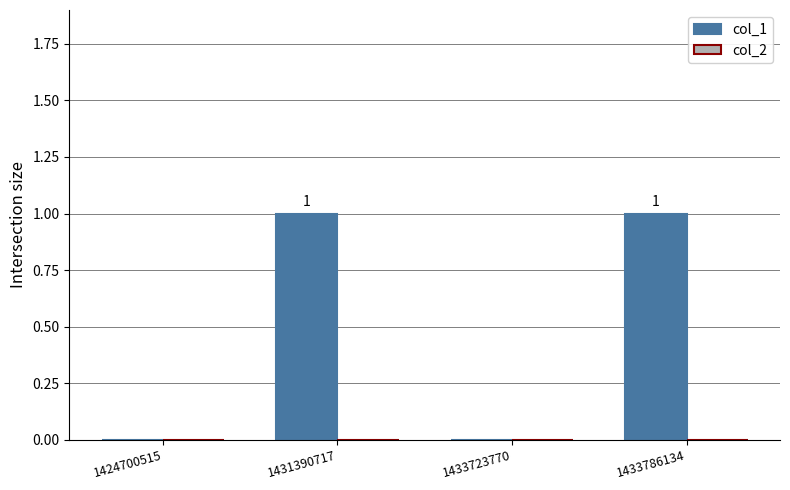

True or false: the data shows 1 at 1433786134.

True